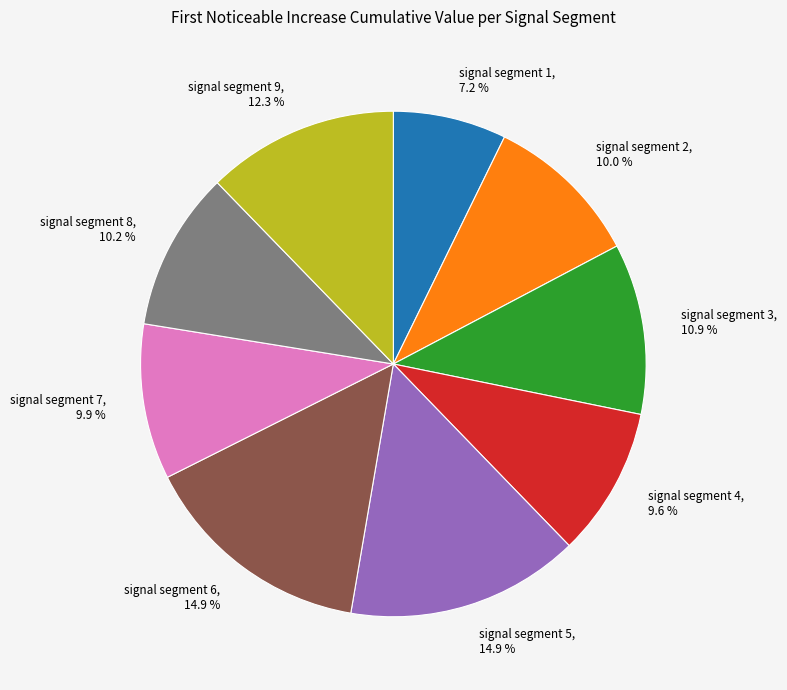

How many slices are in this pie chart?

9